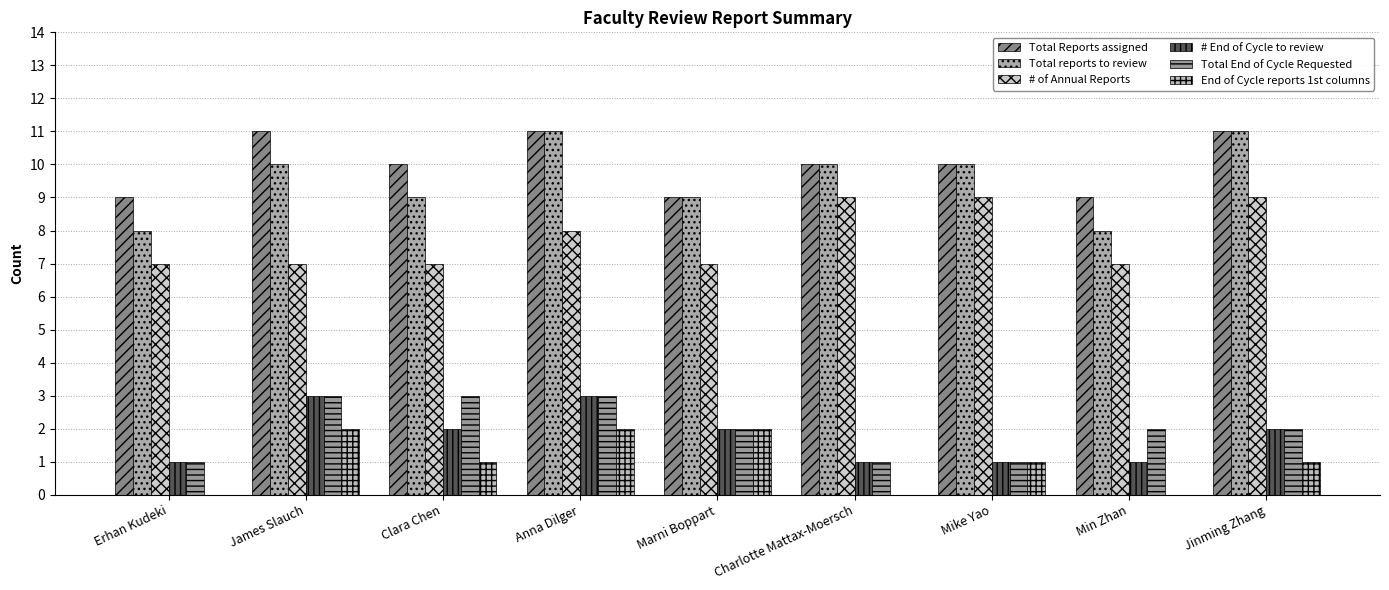

What is the difference between the Total reports to review values at Anna Dilger and Marni Boppart?

2